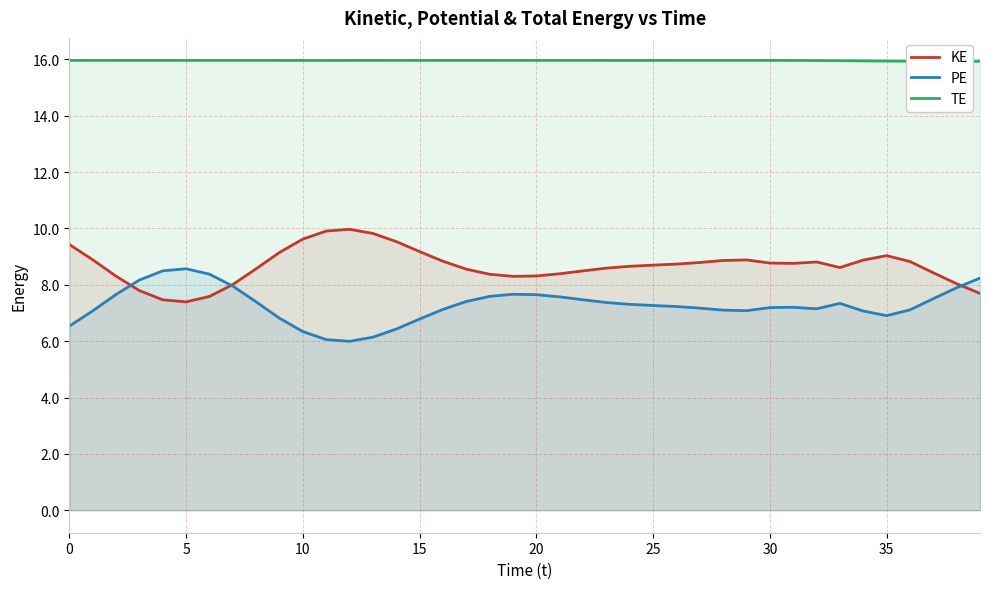

Rank the series at 34 from lowest to highest value.

PE, KE, TE